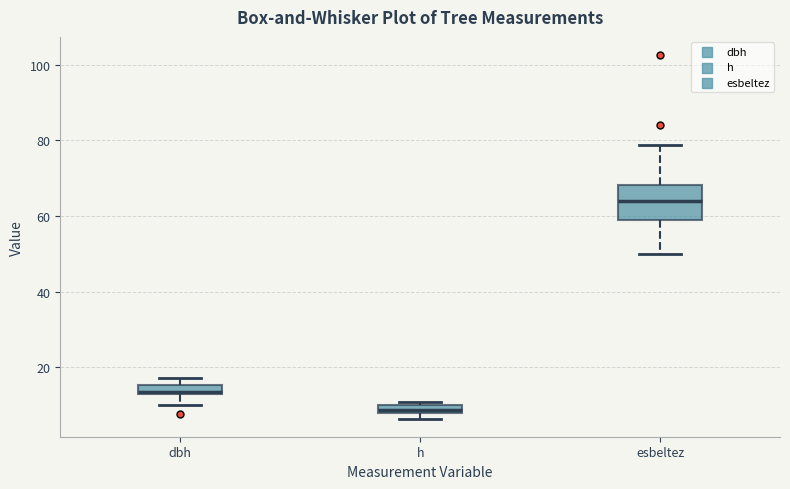

Where is the upper edge of the box for dbh on the y-axis? The values are not printed on the chart, so give them approximately, as read against the axis.

16